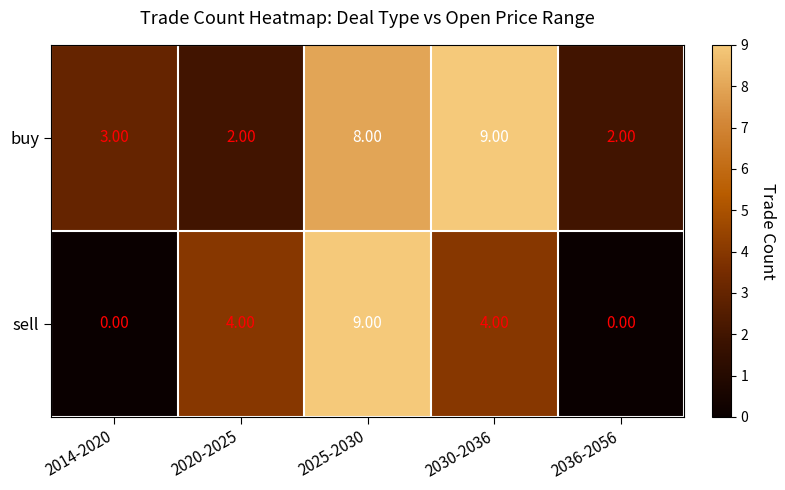

What is the sum of the buy values at 2036-2056 and 2025-2030?

10